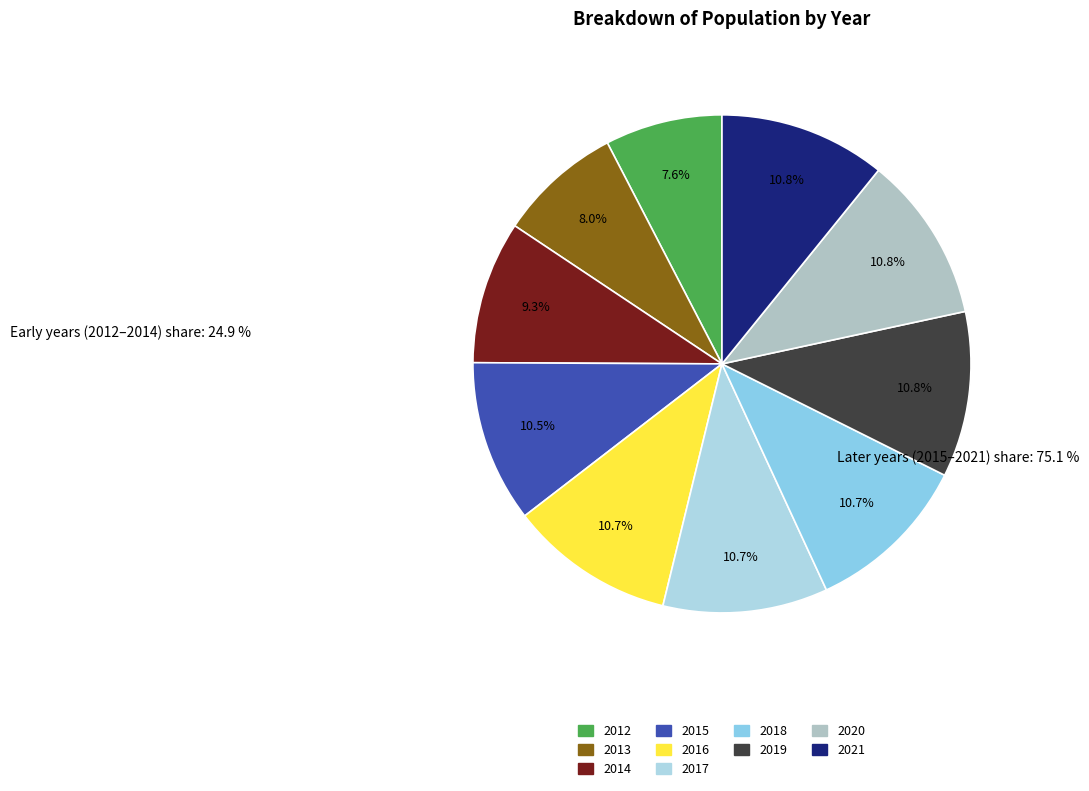

What percentage is NOT represented by 2019?

89.2%